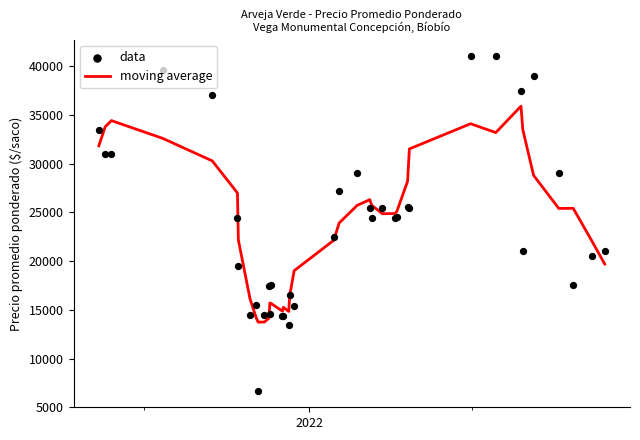

At how many categories does at least one series exceed 29035?

11